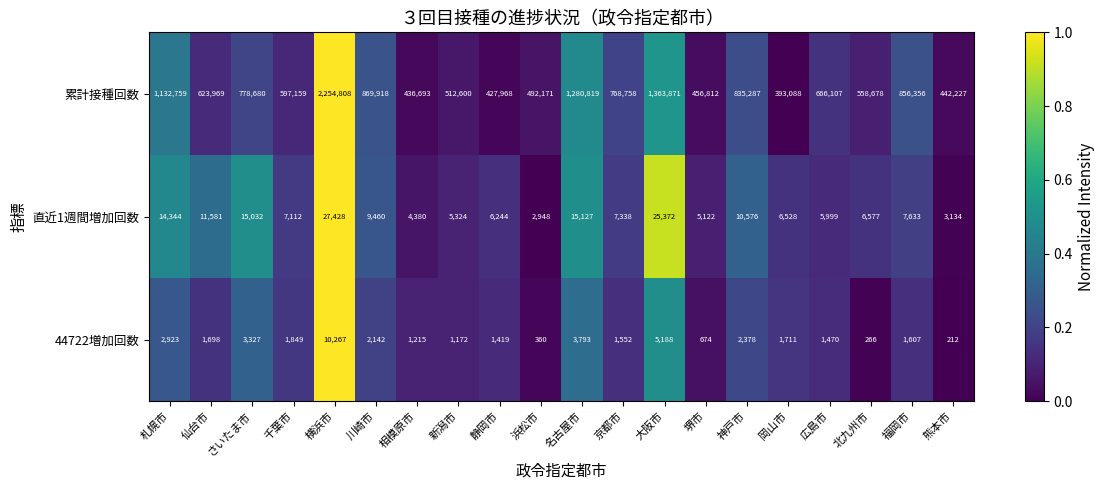

What is the sum of the 累計接種回数 values at 仙台市 and 熊本市?

1066196